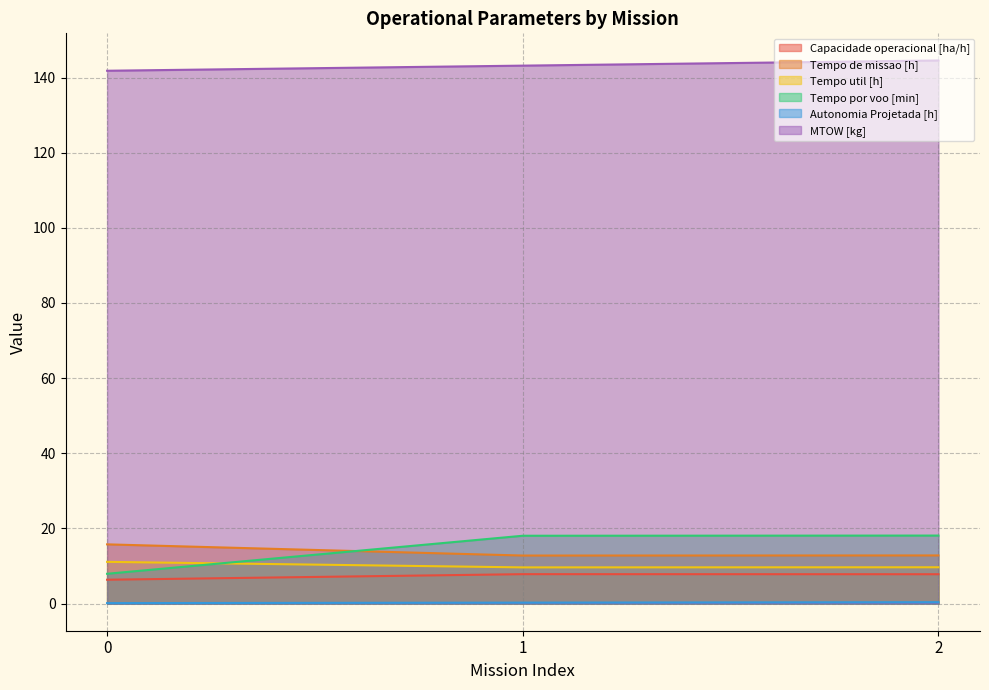

Reading right to left, list all the values displayed in this chart.

Capacidade operacional [ha/h]: 2=7.8	1=7.8	0=6.3
Tempo de missao [h]: 2=12.8	1=12.8	0=15.8
Tempo util [h]: 2=9.7	1=9.6	0=11.1
Tempo por voo [min]: 2=18.1	1=18.1	0=7.9
Autonomia Projetada [h]: 2=0.4	1=0.2	0=0.1
MTOW [kg]: 2=144.5	1=143.2	0=141.8